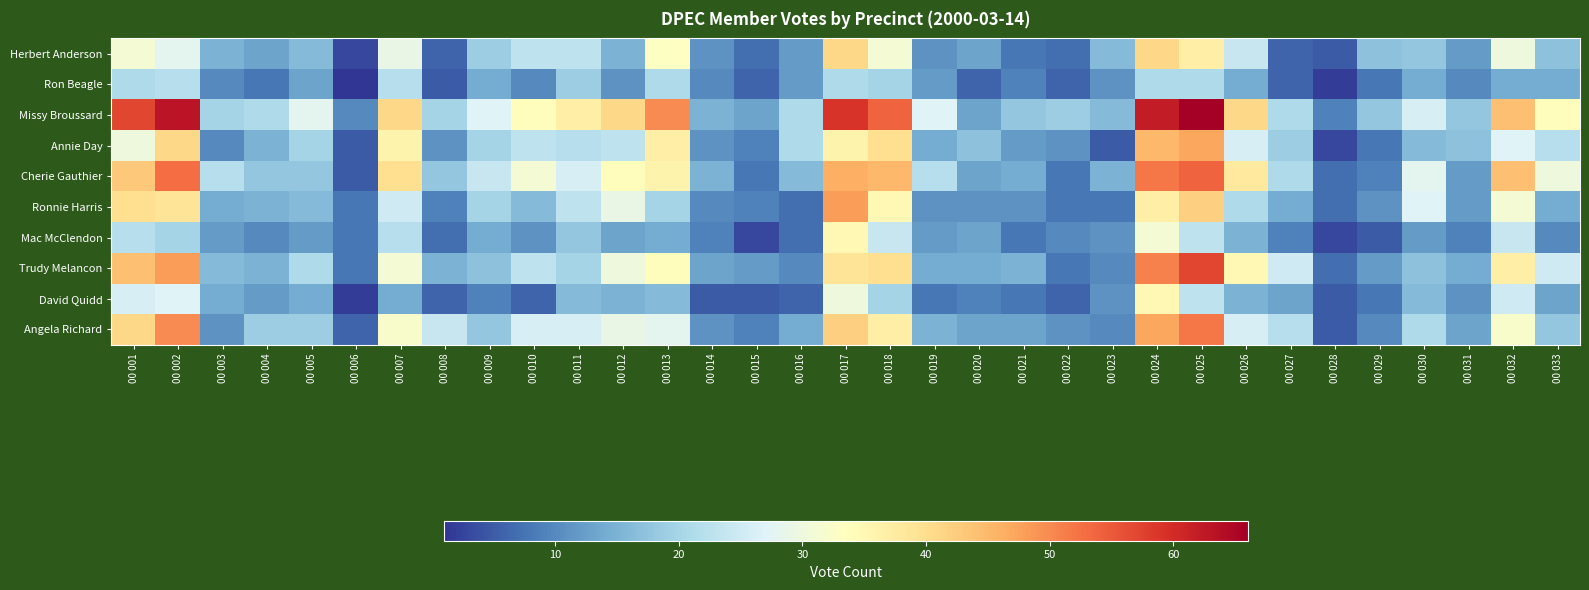

Which series has the widest spread of values?

Missy Broussard